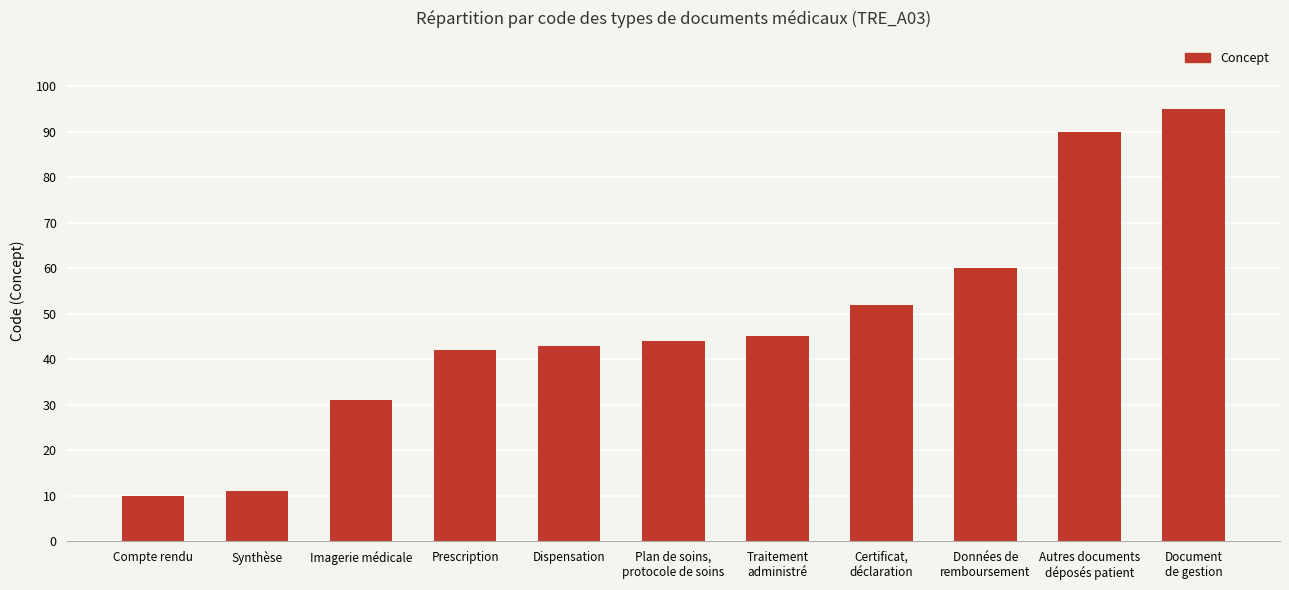

What is the label of the 2nd bar from the right?

Autres documents
déposés patient